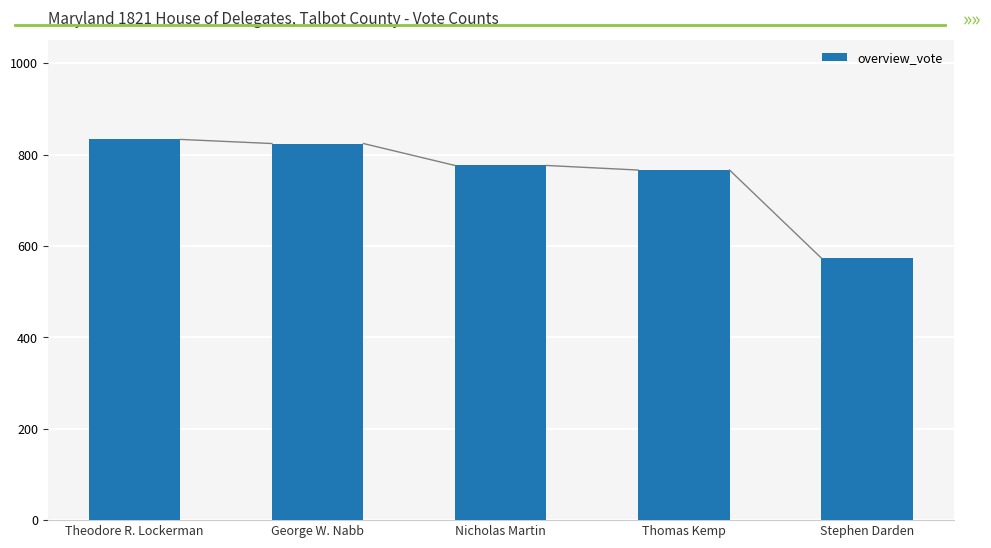

What is the label of the 4th bar from the right?

George W. Nabb